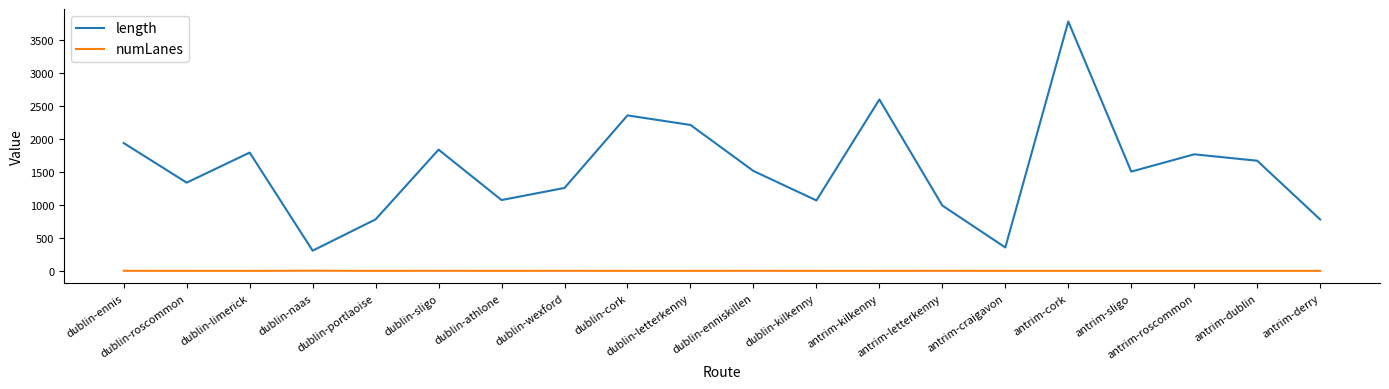

Where does the length series first go above 1517?

dublin-ennis